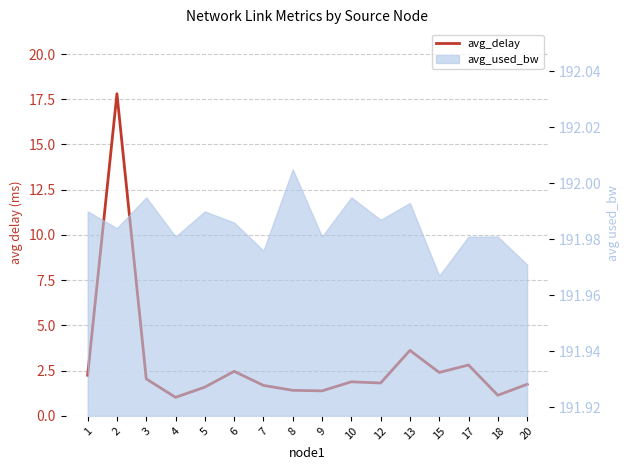

Is it true that the value at 8 is 2.4?

False